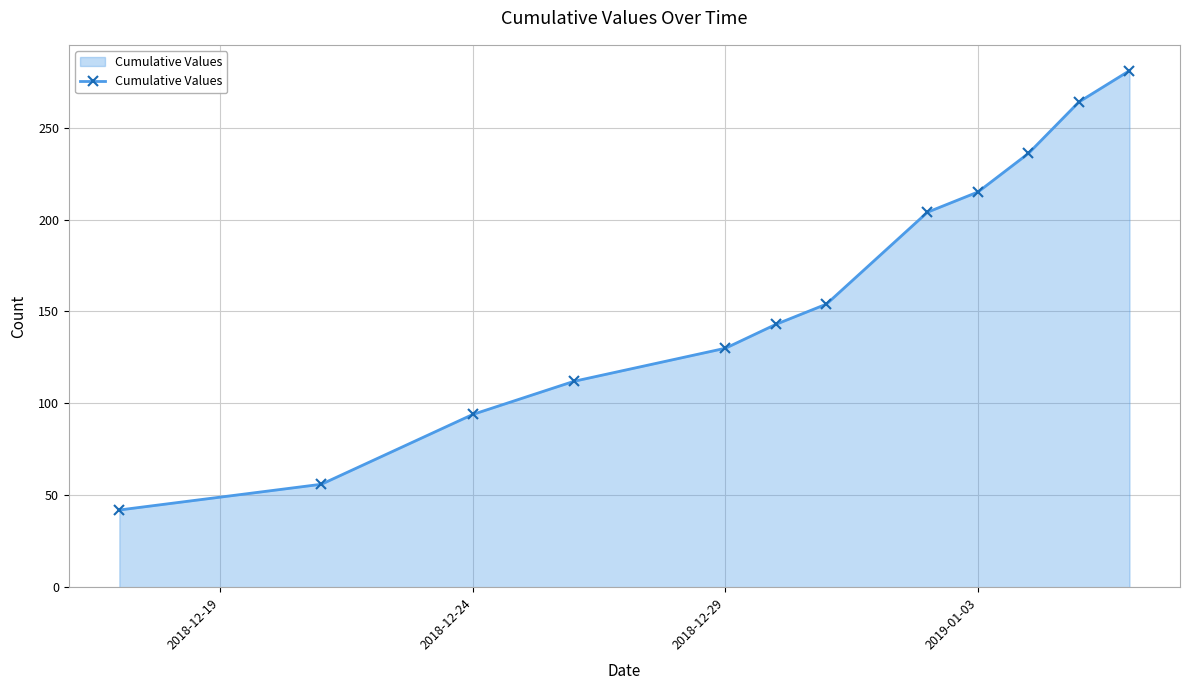

What is the value of the 12th point from the left?

281